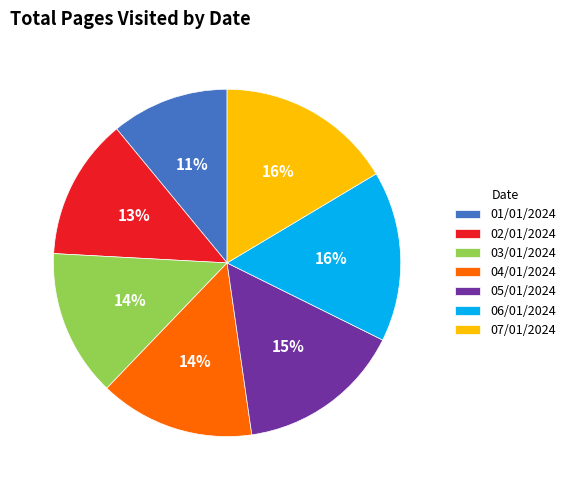

To the nearest percent, what portion does 02/01/2024 represent?

13%